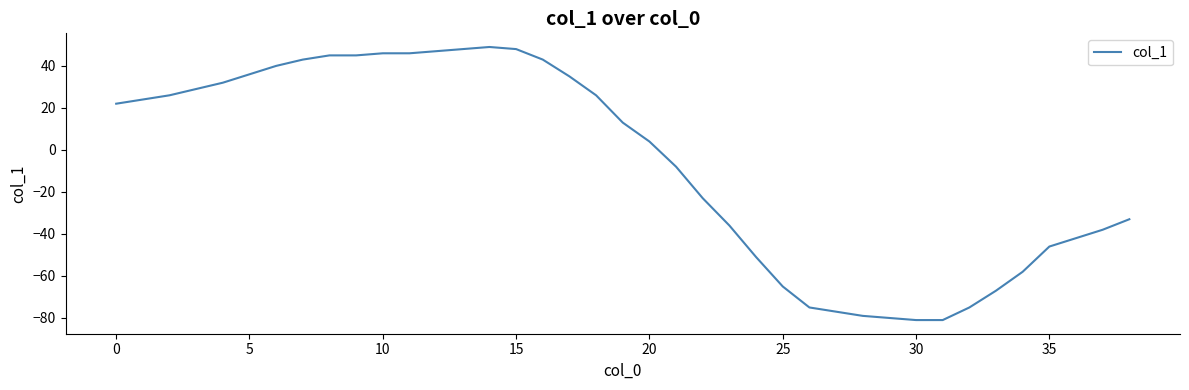

What is the difference between the maximum and minimum values?

130